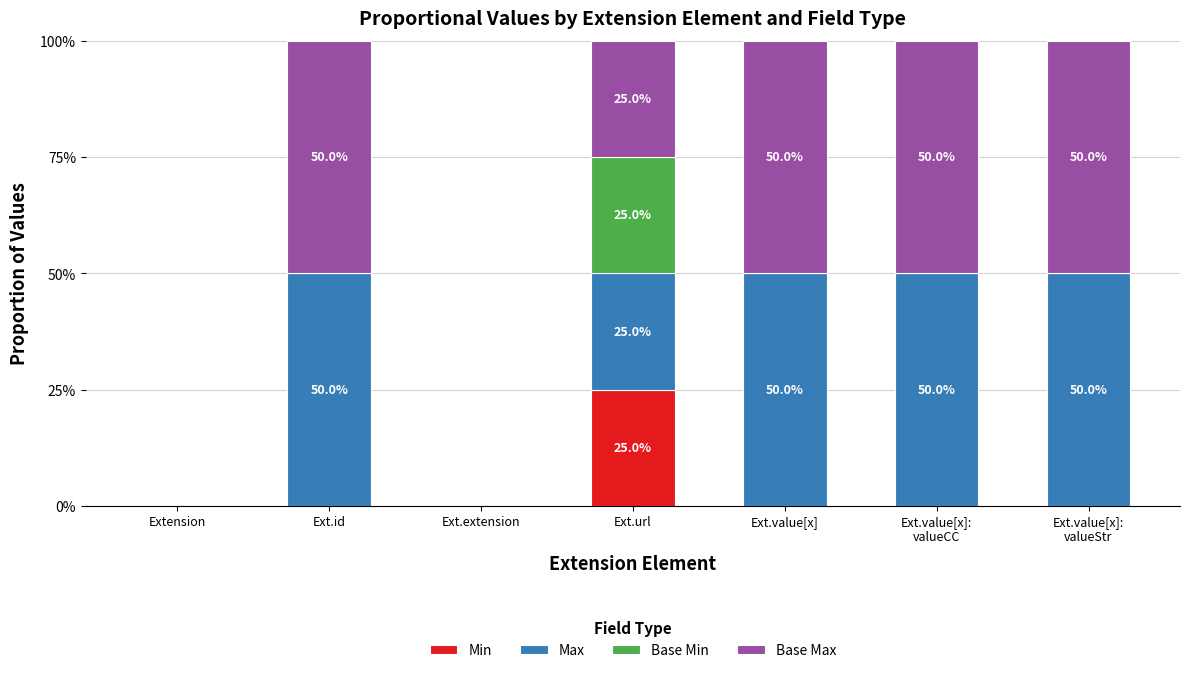

Are the bars horizontal?

No